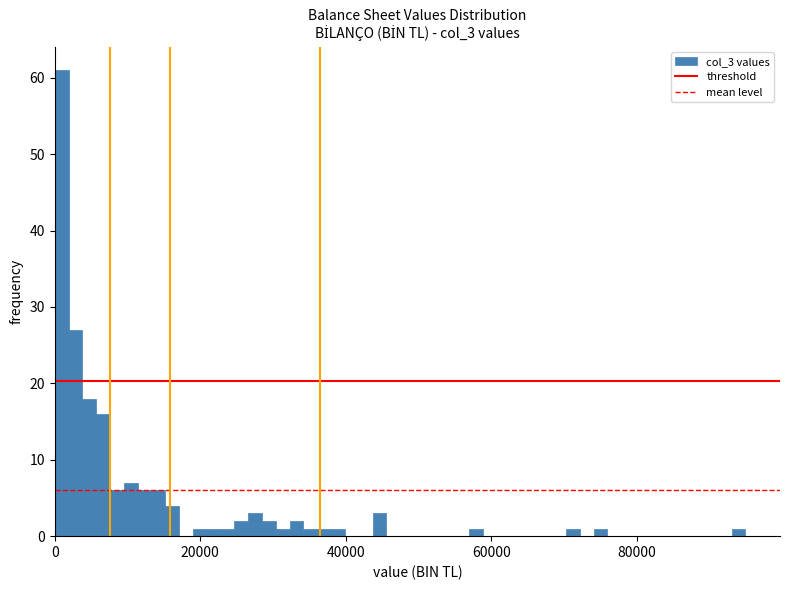

Around what value on the x-axis is the tallest bar? Give the approximate position of its centre, as read against the axis.

0